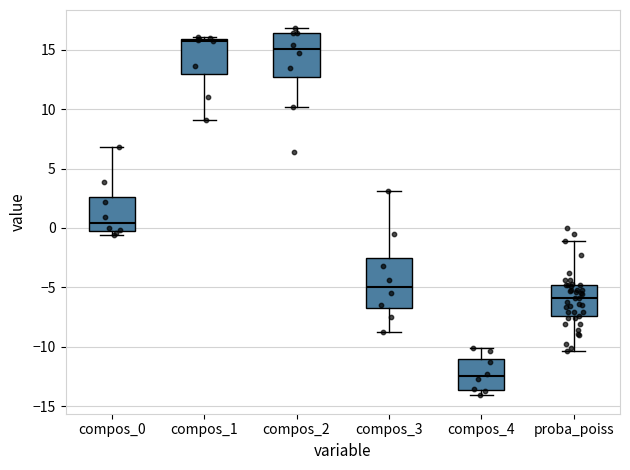

Where does the median line of the box for compos_4 sit on the y-axis? The values are not printed on the chart, so give them approximately, as read against the axis.

-12.5